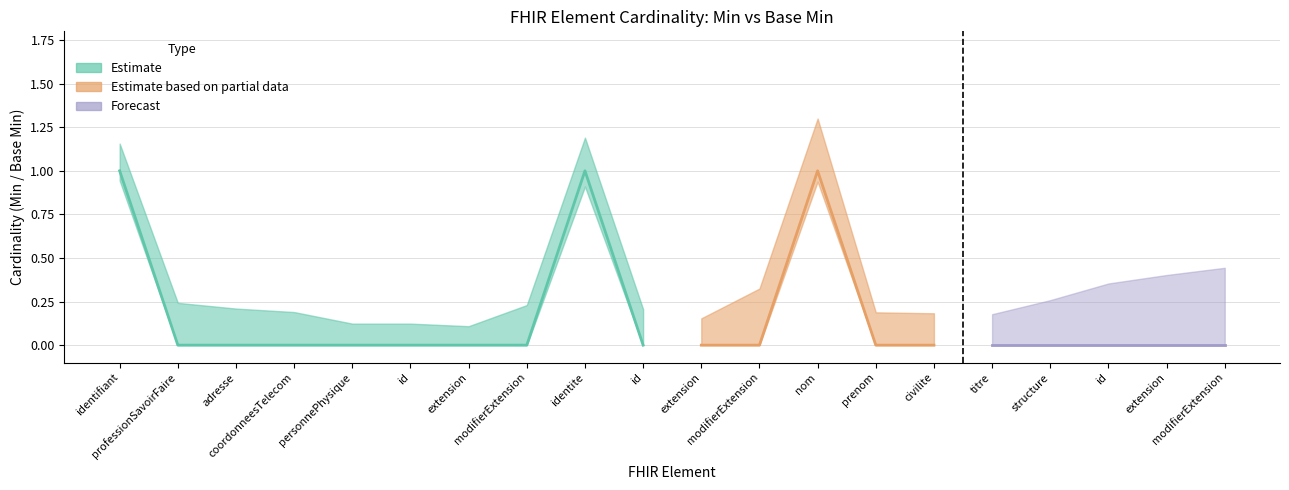

What is the difference between the maximum and minimum values in the min series?

1